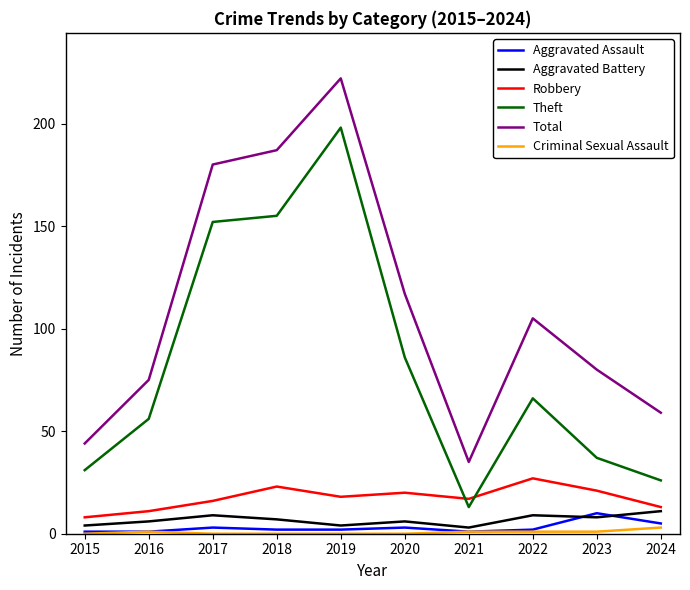

At which label does Total first exceed 105?

2017